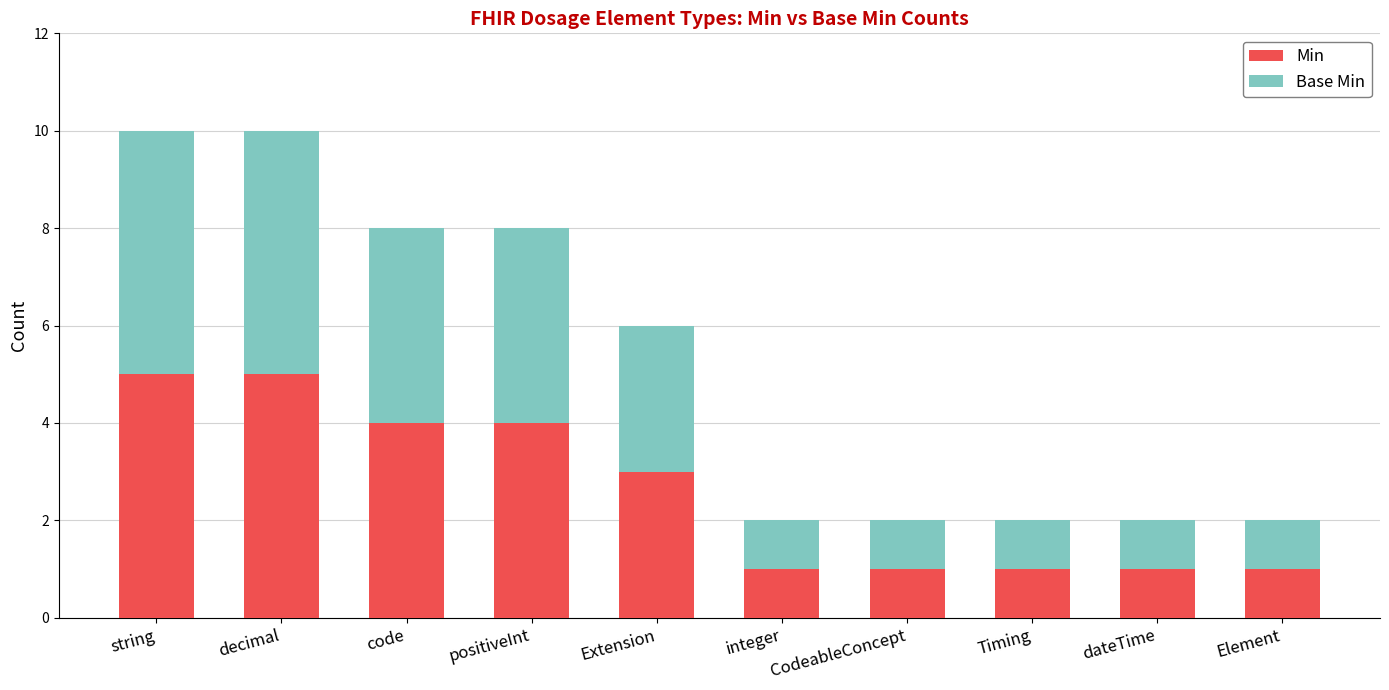

What is the value of the Min bar at the 5th from the left?

3